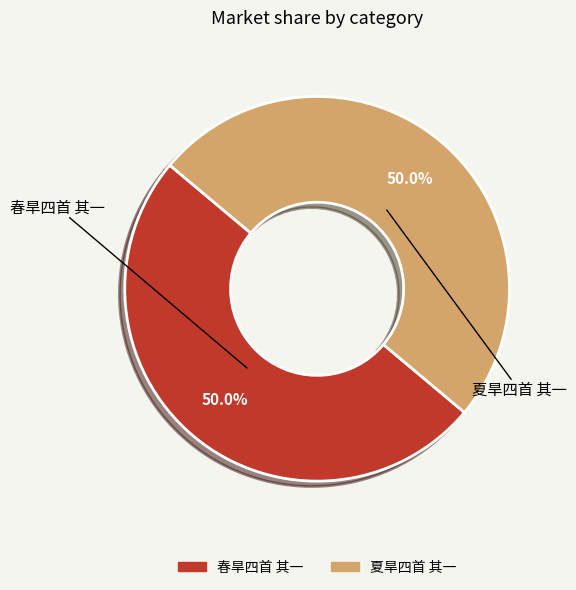

Combined, do 夏旱四首 其一 and 春旱四首 其一 account for over 50%?

Yes